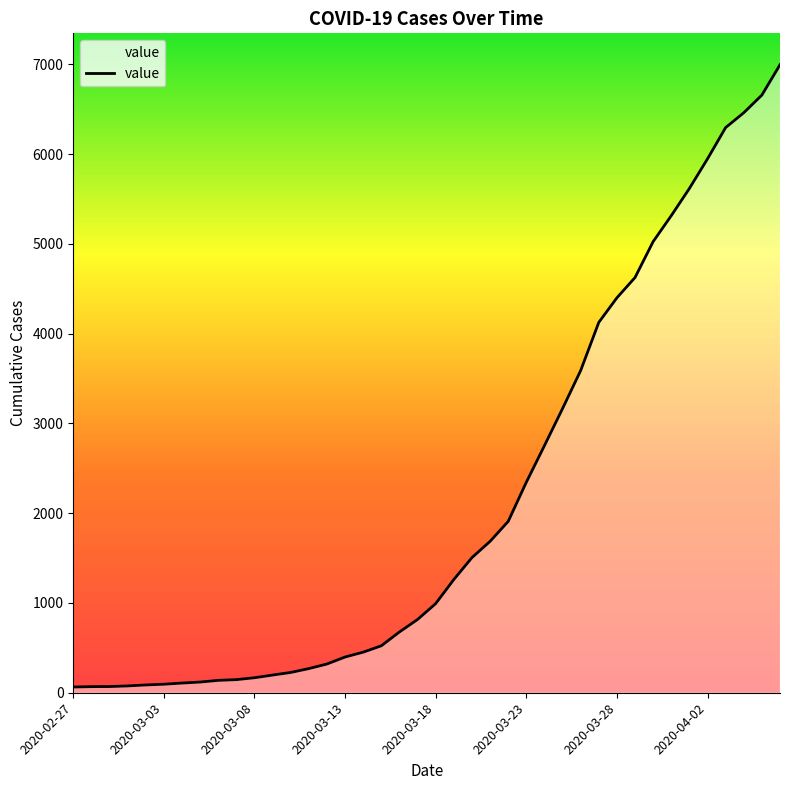

What is the difference between the maximum and minimum values?

6931